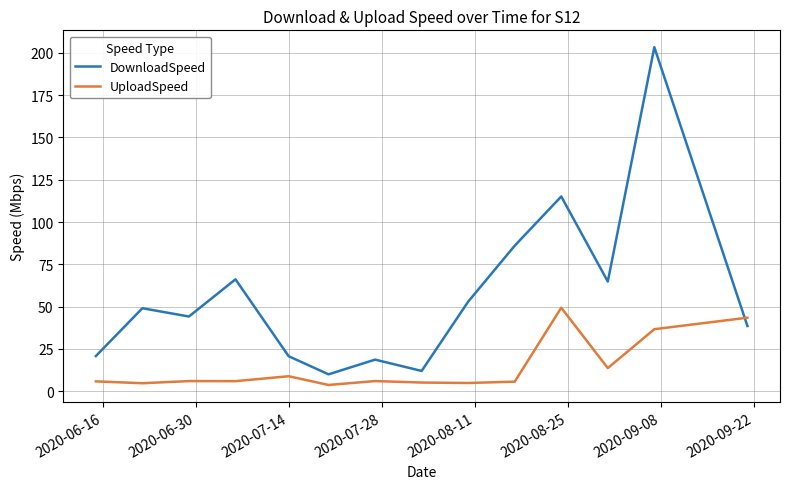

Which series has the largest total across all categories?

DownloadSpeed